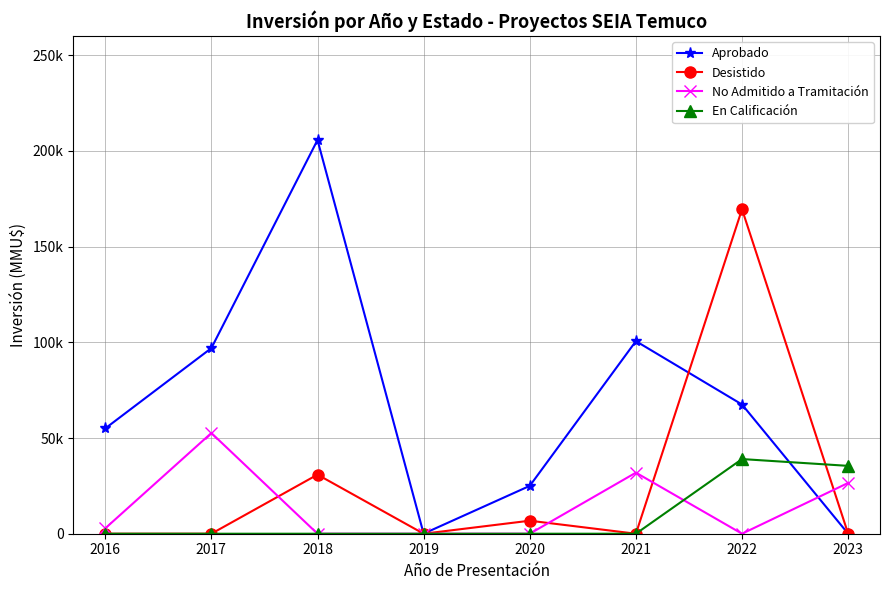

Does the chart have visible grid lines?

Yes